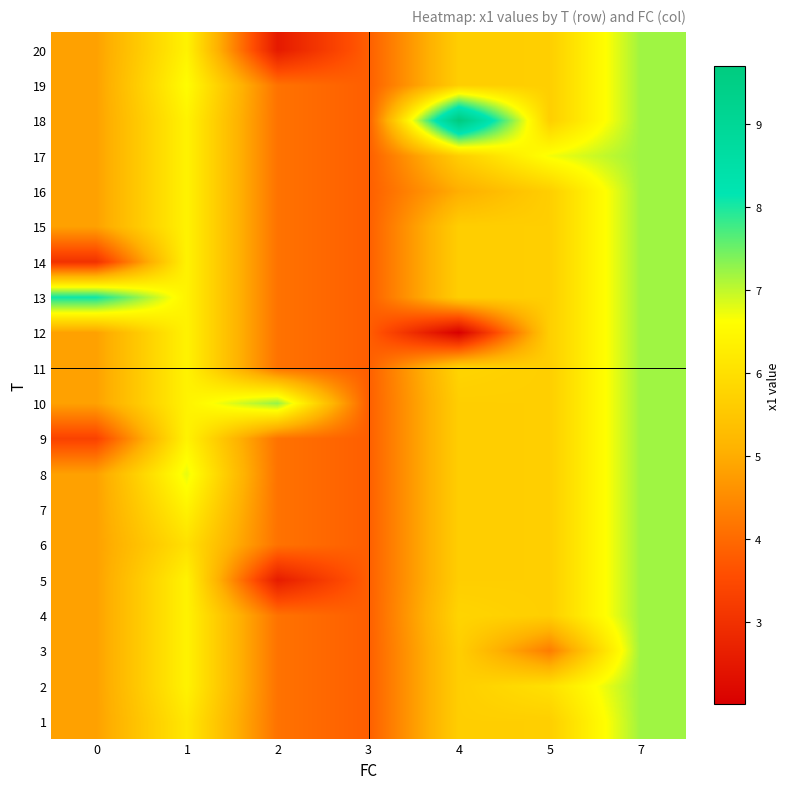

Reading left to right, list all the values displayed in this chart.

1: 0=4.8	1=6.2	2=4.1	3=3.8	4=5.7	5=5.7	7=7.2
2: 0=4.8	1=6.4	2=4.1	3=3.8	4=5.7	5=6.0	7=7.2
3: 0=4.8	1=6.4	2=4.1	3=3.8	4=5.7	5=4.3	7=7.2
4: 0=4.8	1=6.4	2=4.1	3=3.8	4=5.8	5=5.7	7=7.2
5: 0=4.8	1=6.4	2=2.6	3=3.8	4=5.7	5=5.7	7=7.2
6: 0=4.8	1=6.0	2=4.1	3=3.8	4=5.7	5=5.7	7=7.2
7: 0=4.8	1=6.4	2=4.1	3=3.8	4=5.7	5=5.7	7=7.2
8: 0=4.8	1=6.8	2=4.1	3=3.8	4=5.7	5=5.7	7=7.2
9: 0=3.3	1=6.4	2=4.1	3=3.8	4=5.7	5=5.7	7=7.2
10: 0=4.8	1=6.4	2=7.2	3=3.8	4=5.7	5=5.7	7=7.2
11: 0=4.8	1=6.4	2=4.1	3=3.8	4=5.8	5=5.7	7=7.2
12: 0=4.8	1=6.4	2=4.1	3=3.8	4=2.0	5=5.7	7=7.2
13: 0=8.1	1=6.4	2=4.1	3=3.8	4=5.7	5=5.7	7=7.2
14: 0=3.0	1=6.4	2=4.1	3=3.8	4=5.7	5=5.7	7=7.2
15: 0=4.8	1=6.4	2=4.1	3=3.8	4=5.7	5=5.7	7=7.2
16: 0=4.8	1=6.4	2=4.1	3=3.8	4=5.0	5=5.7	7=7.2
17: 0=4.8	1=6.4	2=4.1	3=3.8	4=5.7	5=6.7	7=7.2
18: 0=4.8	1=6.4	2=4.1	3=3.8	4=9.7	5=5.7	7=7.2
19: 0=4.8	1=6.6	2=4.1	3=3.8	4=5.7	5=5.7	7=7.2
20: 0=4.8	1=6.4	2=2.5	3=3.8	4=5.7	5=5.7	7=7.2